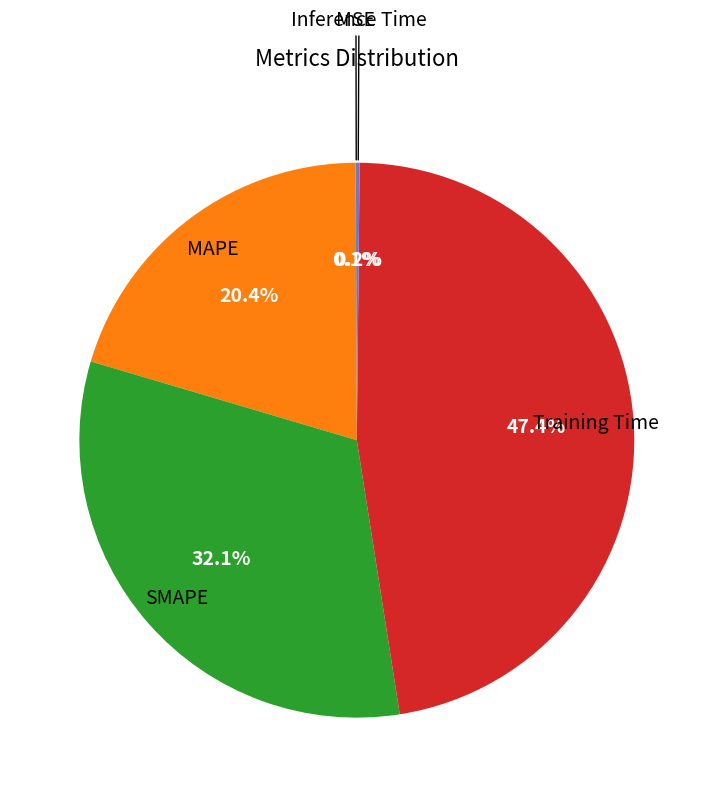

Is there a majority slice in this chart?

No